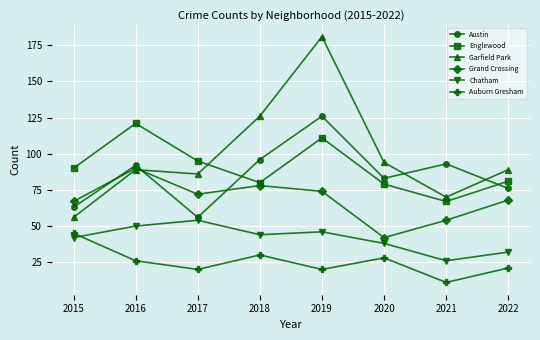

Reading right to left, transcribe all the data shown in this chart.

Austin: 76	93	83	126	96	56	92	63
Englewood: 81	67	79	111	80	95	121	90
Garfield Park: 89	70	94	181	126	86	89	56
Grand Crossing: 68	54	42	74	78	72	90	67
Chatham: 32	26	38	46	44	54	50	42
Auburn Gresham: 21	11	28	20	30	20	26	45